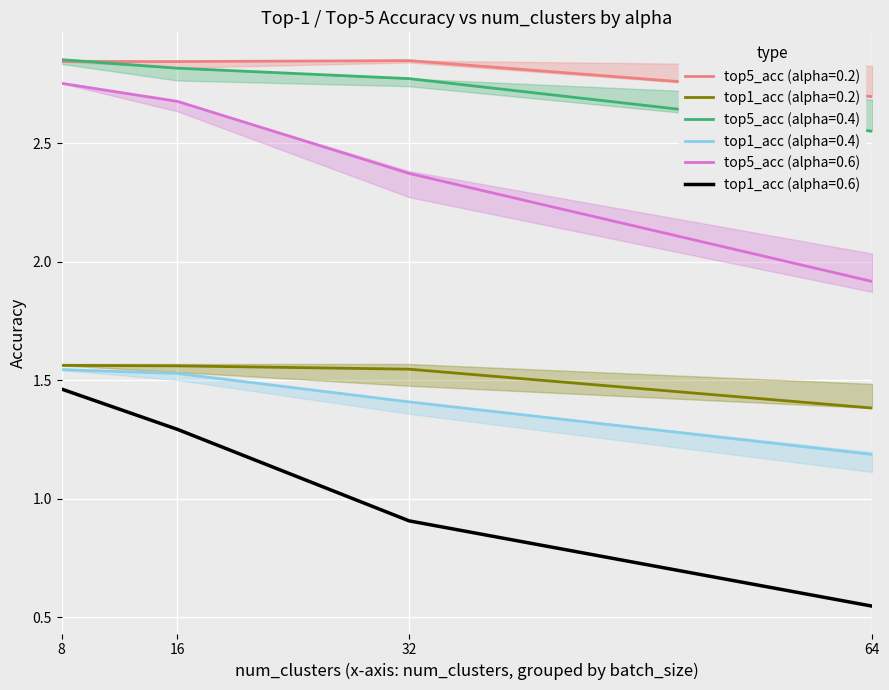

At which label does top5_accuracy (alpha=0.4) reach its peak?

8